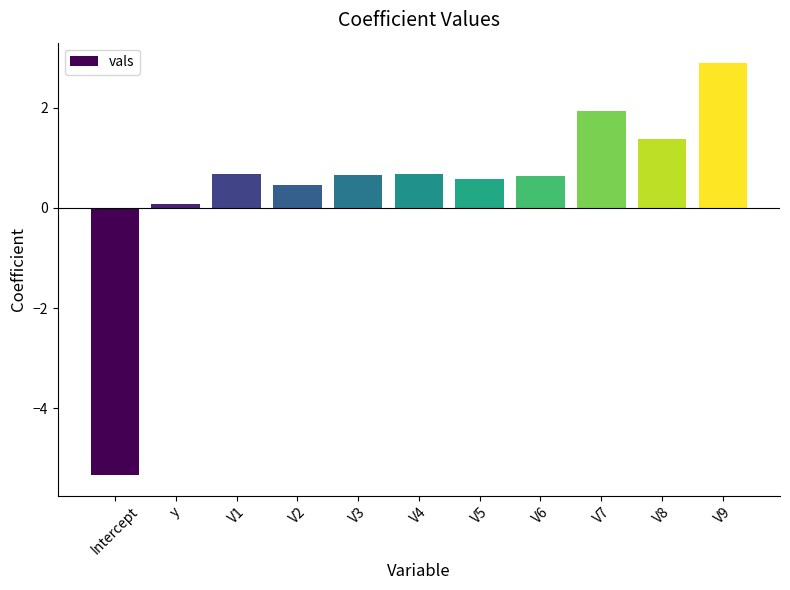

What is the sum of the values at V2 and V6?

1.1